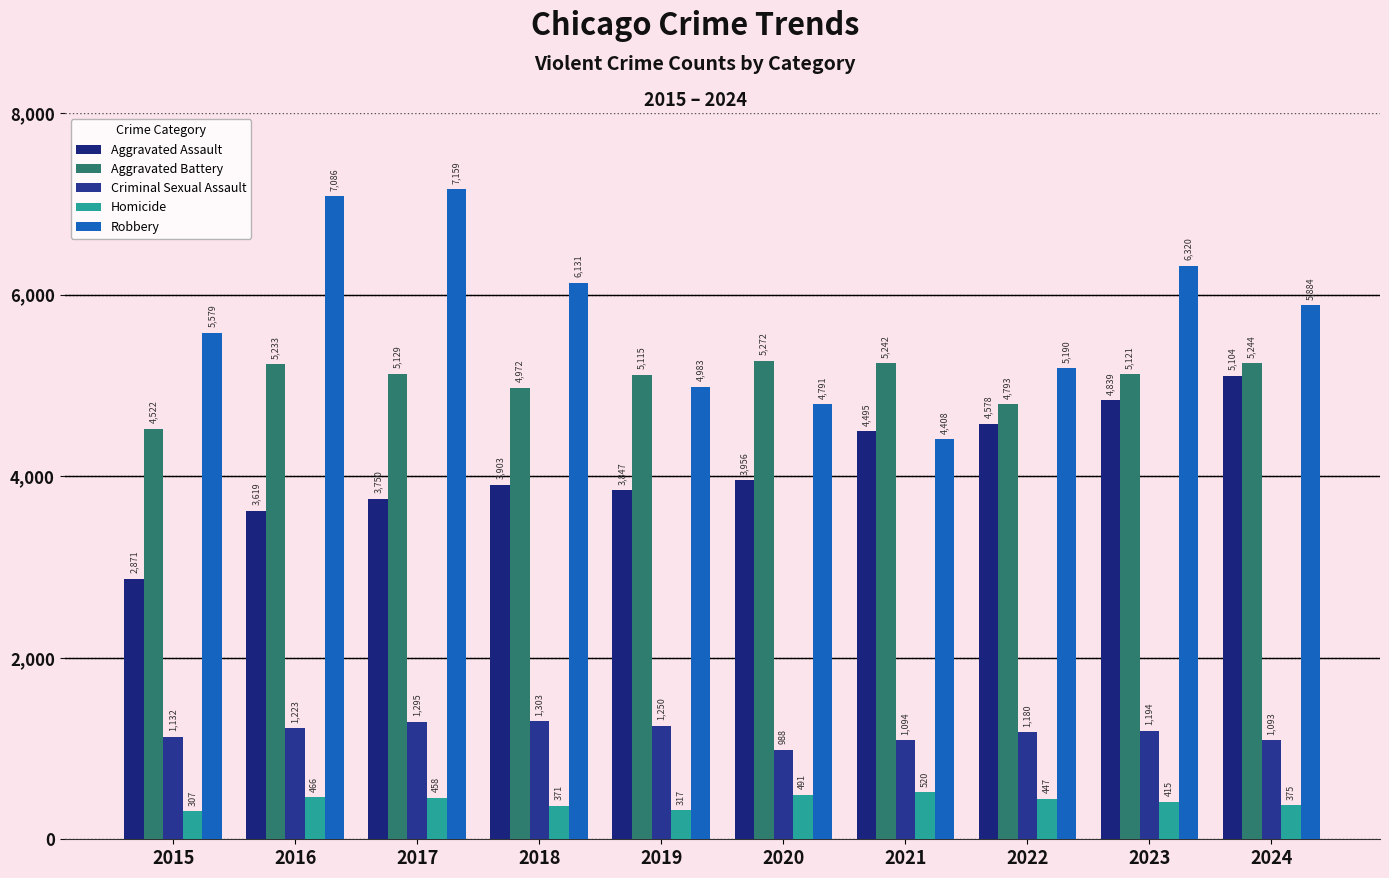

How many groups of bars are there?

10